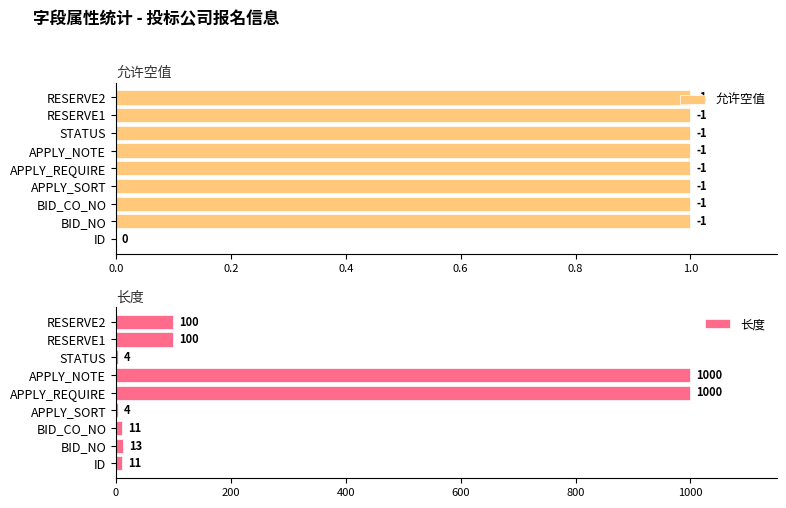

What is the difference between the maximum and second lowest values in the 长度 series?

996